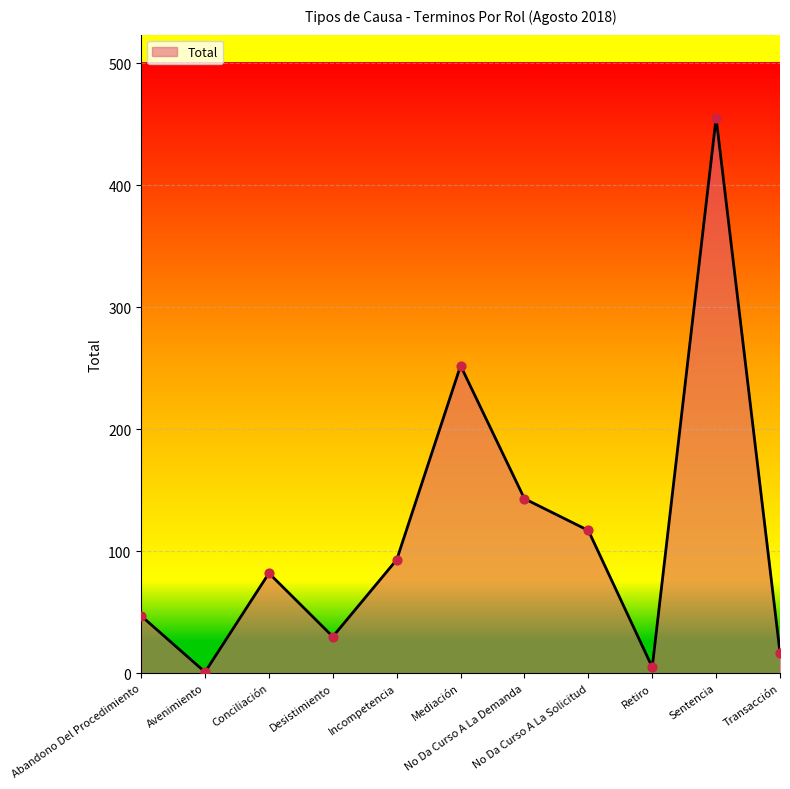

Between Avenimiento and Sentencia, which is larger?

Sentencia